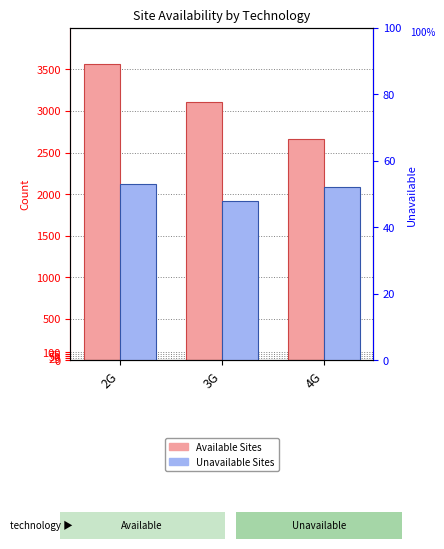

What position from the left is 3G?

2